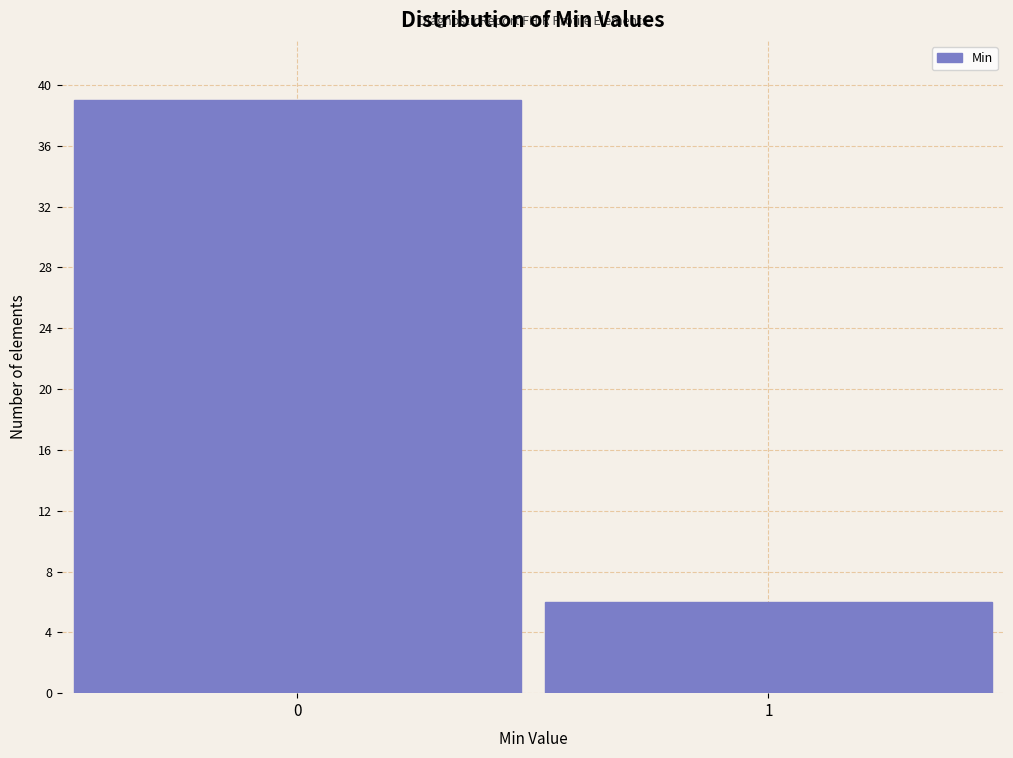

Reading left to right, what are all the values shown in this chart?

39	6